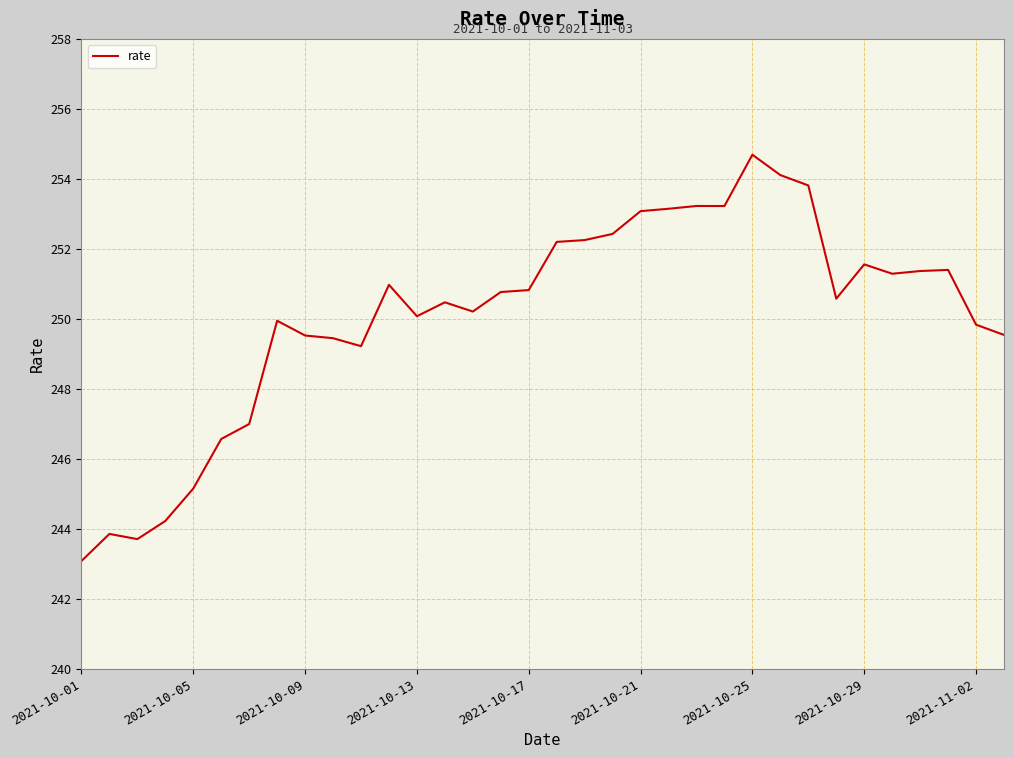

What is the smallest value displayed?

243.1